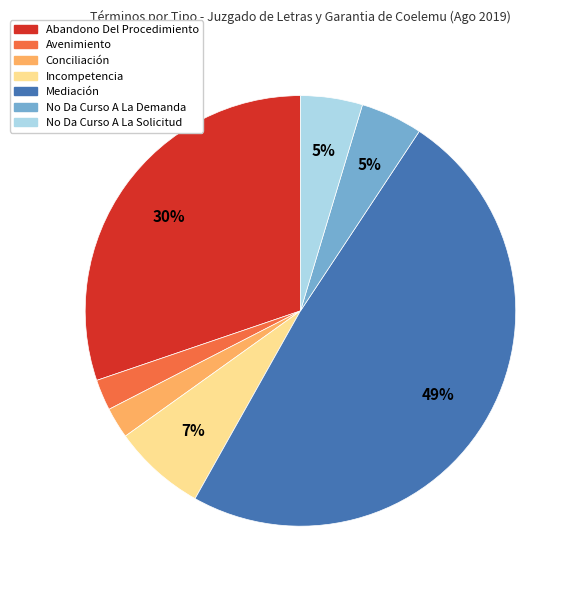

Combined, do Mediación and No Da Curso A La Demanda account for over 50%?

Yes